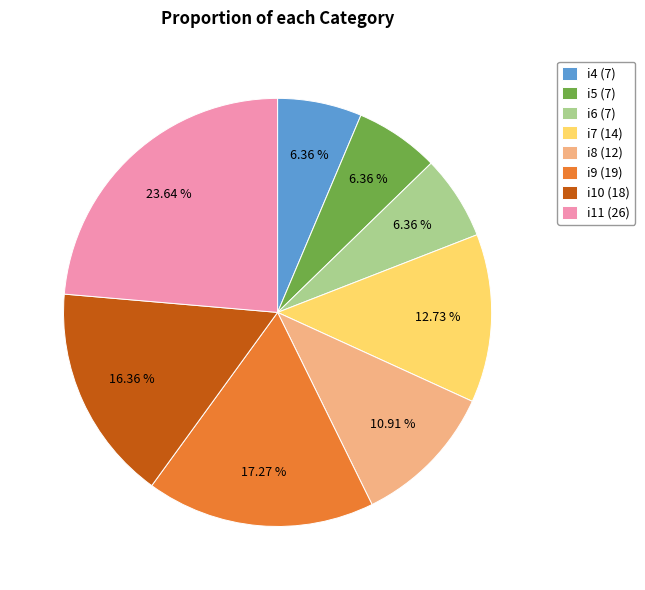

Is i8 (12) the majority of the pie?

No